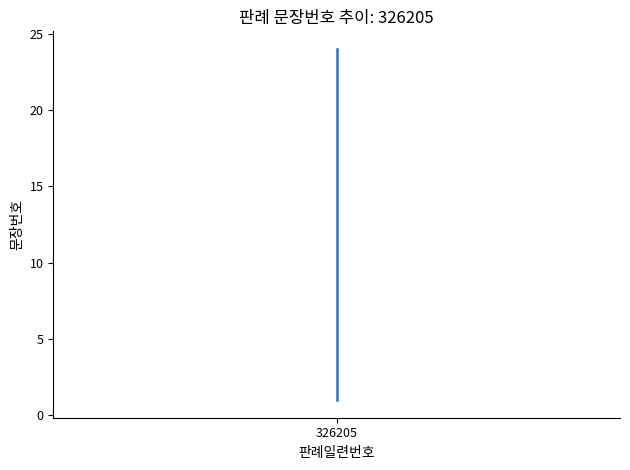

What is the minimum value shown in the chart?

1